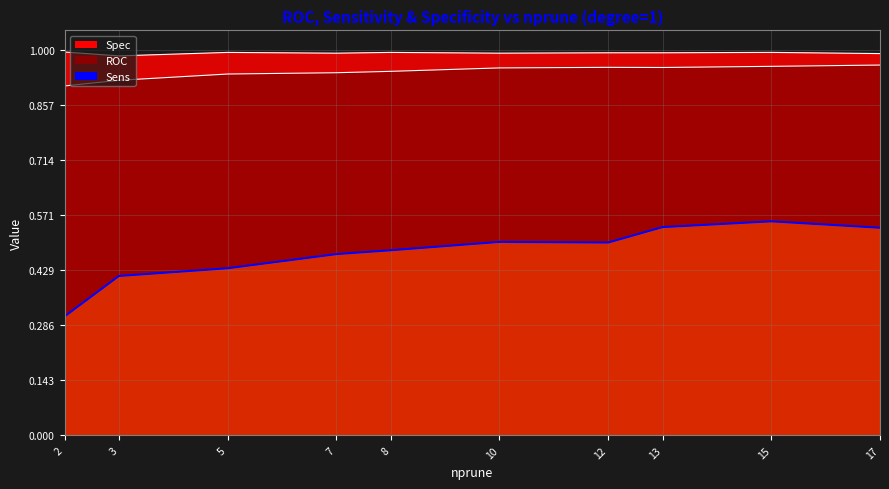

The value of Sens at 7 is 0.5. True or false?

True